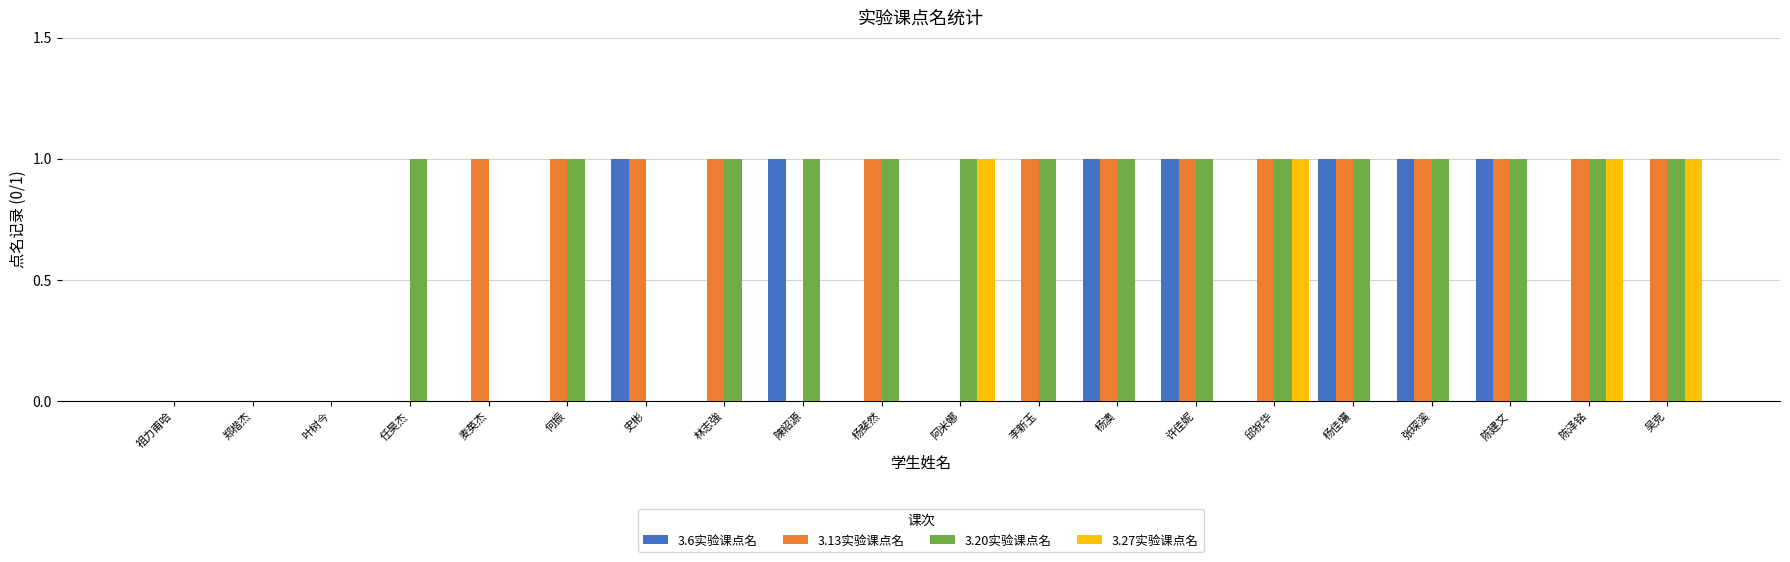

What are all the series names shown in the legend?

3.6实验课点名, 3.13实验课点名, 3.20实验课点名, 3.27实验课点名